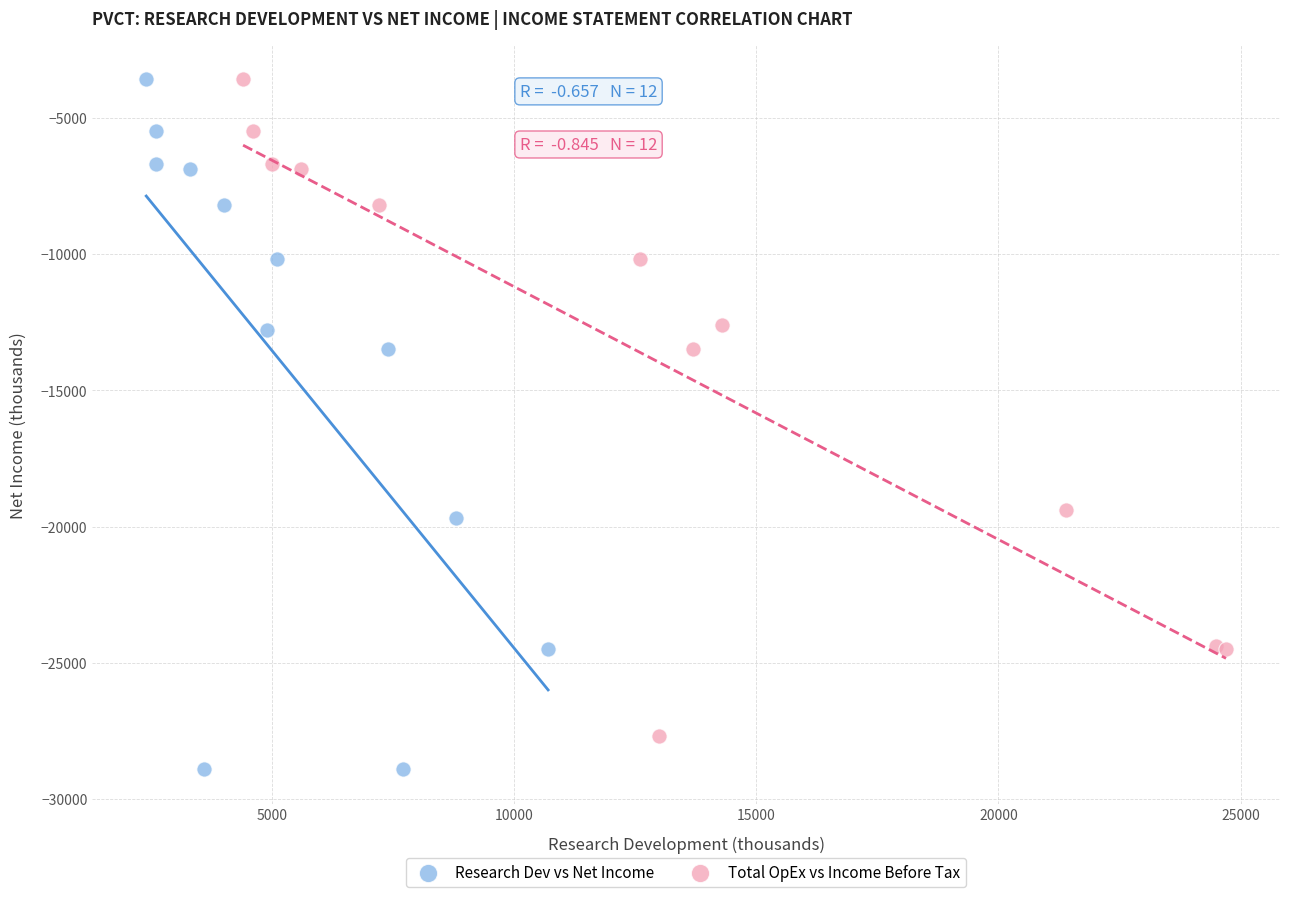

Which series contains the lowest Y value?

Research Dev vs Net Income